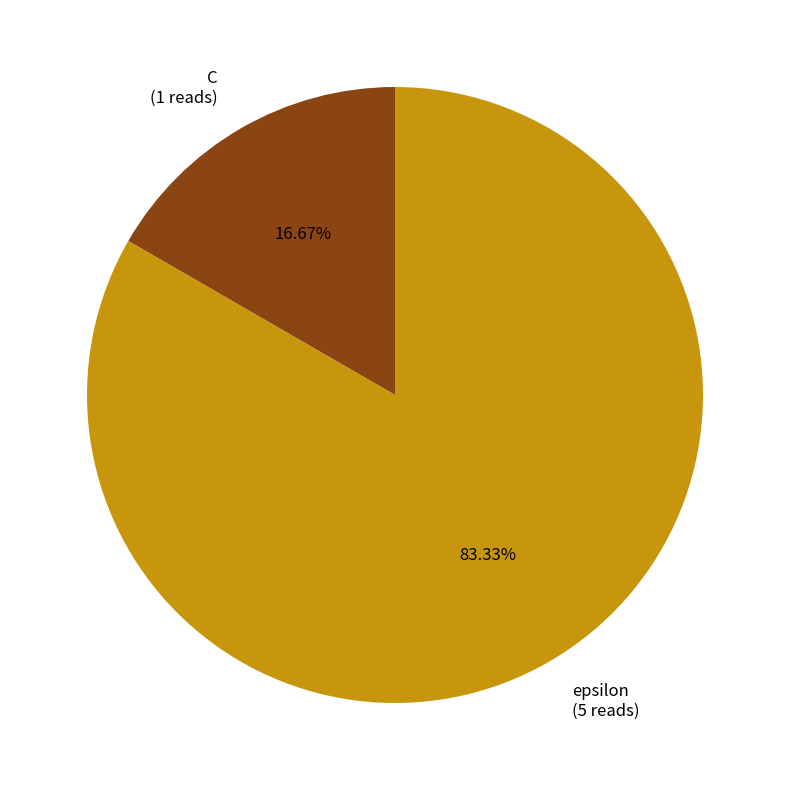

What is the smallest slice in the pie chart?

C